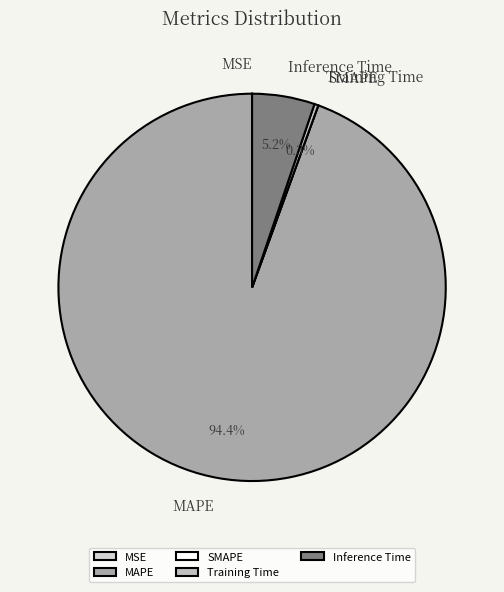

Is it true that Training Time is 0% of the pie?

True